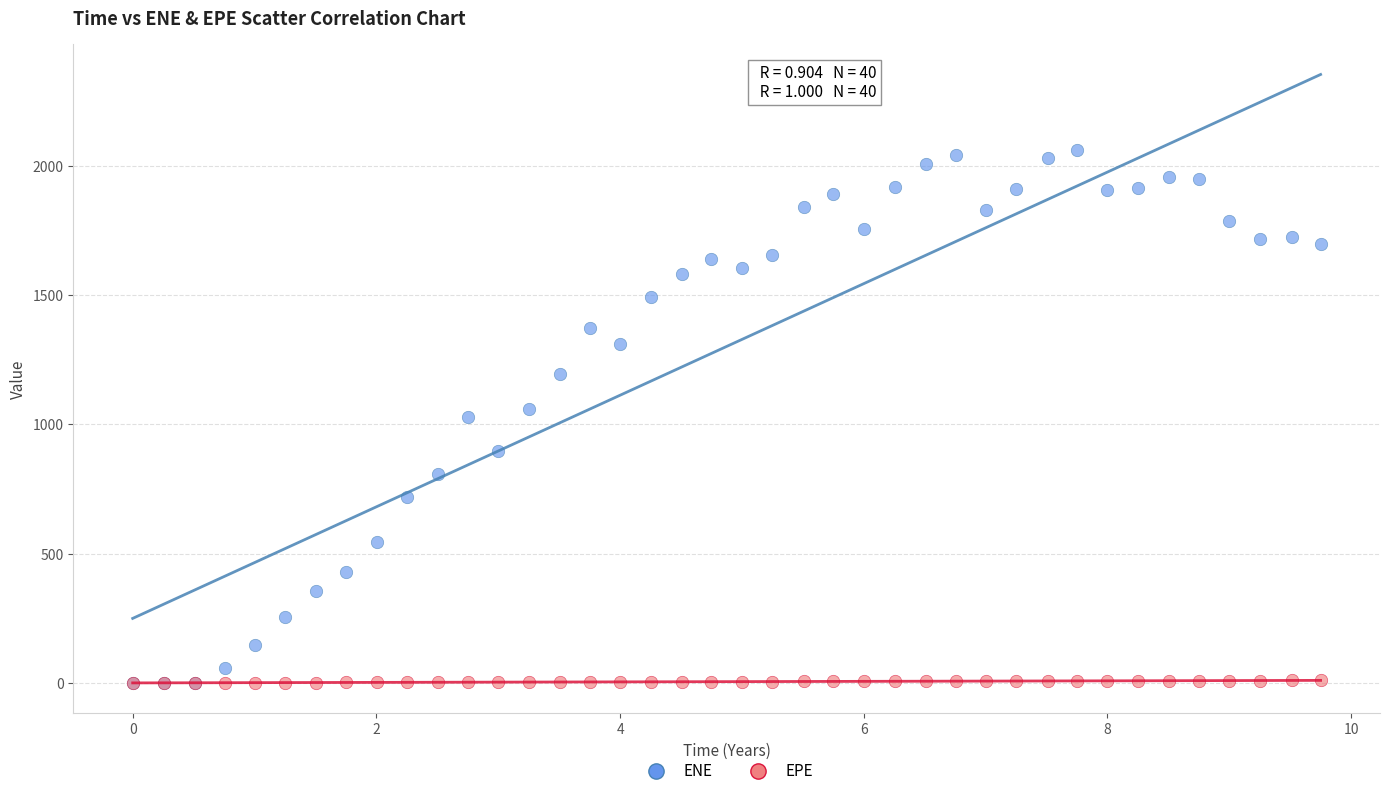

What are all the series names shown in the legend?

ENE, EPE